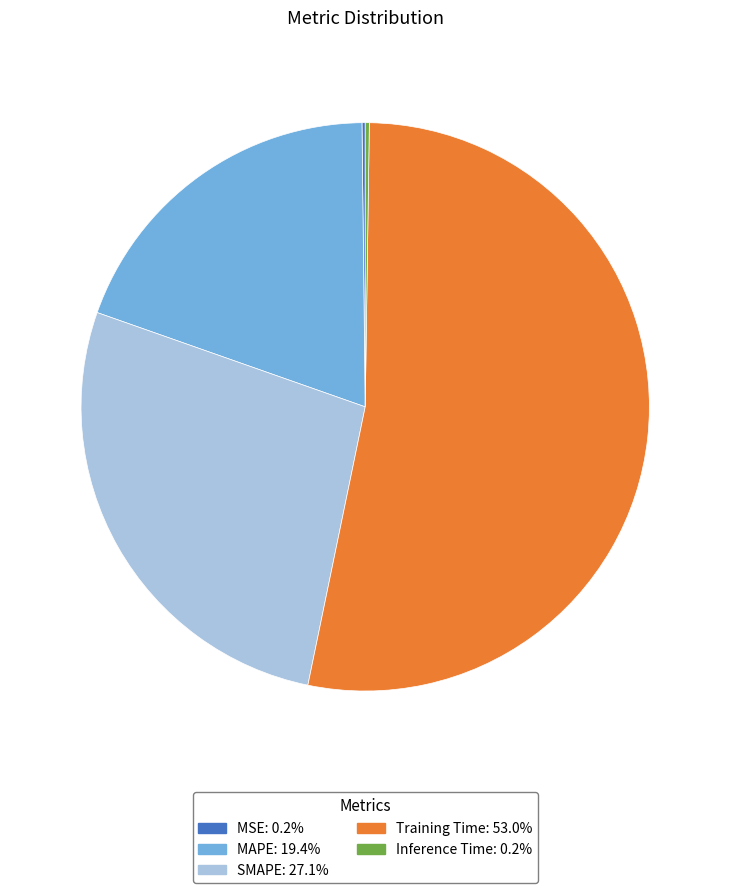

Do SMAPE and Training Time together represent more than half of the pie?

Yes